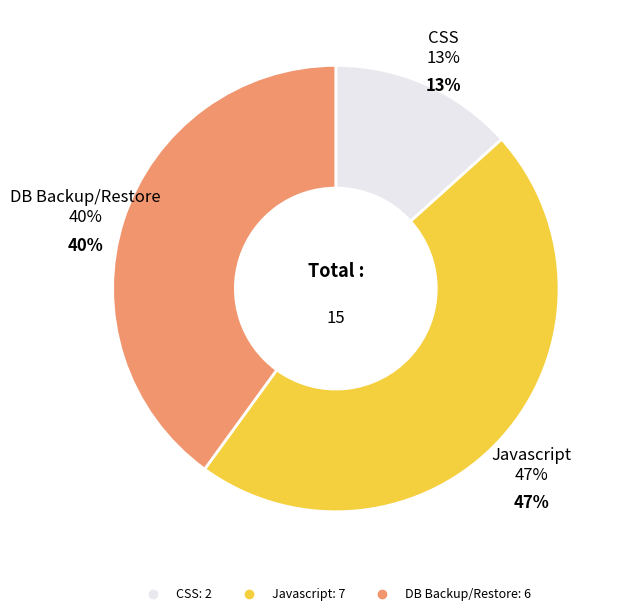

What is the change in value from CSS to DB Backup/Restore?

+4